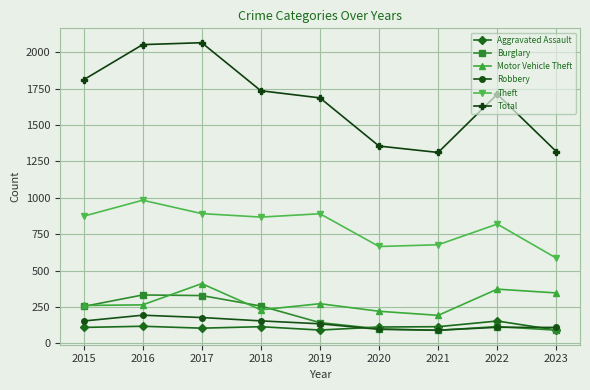

What is the value of the Robbery point at the 2nd from the left?

194